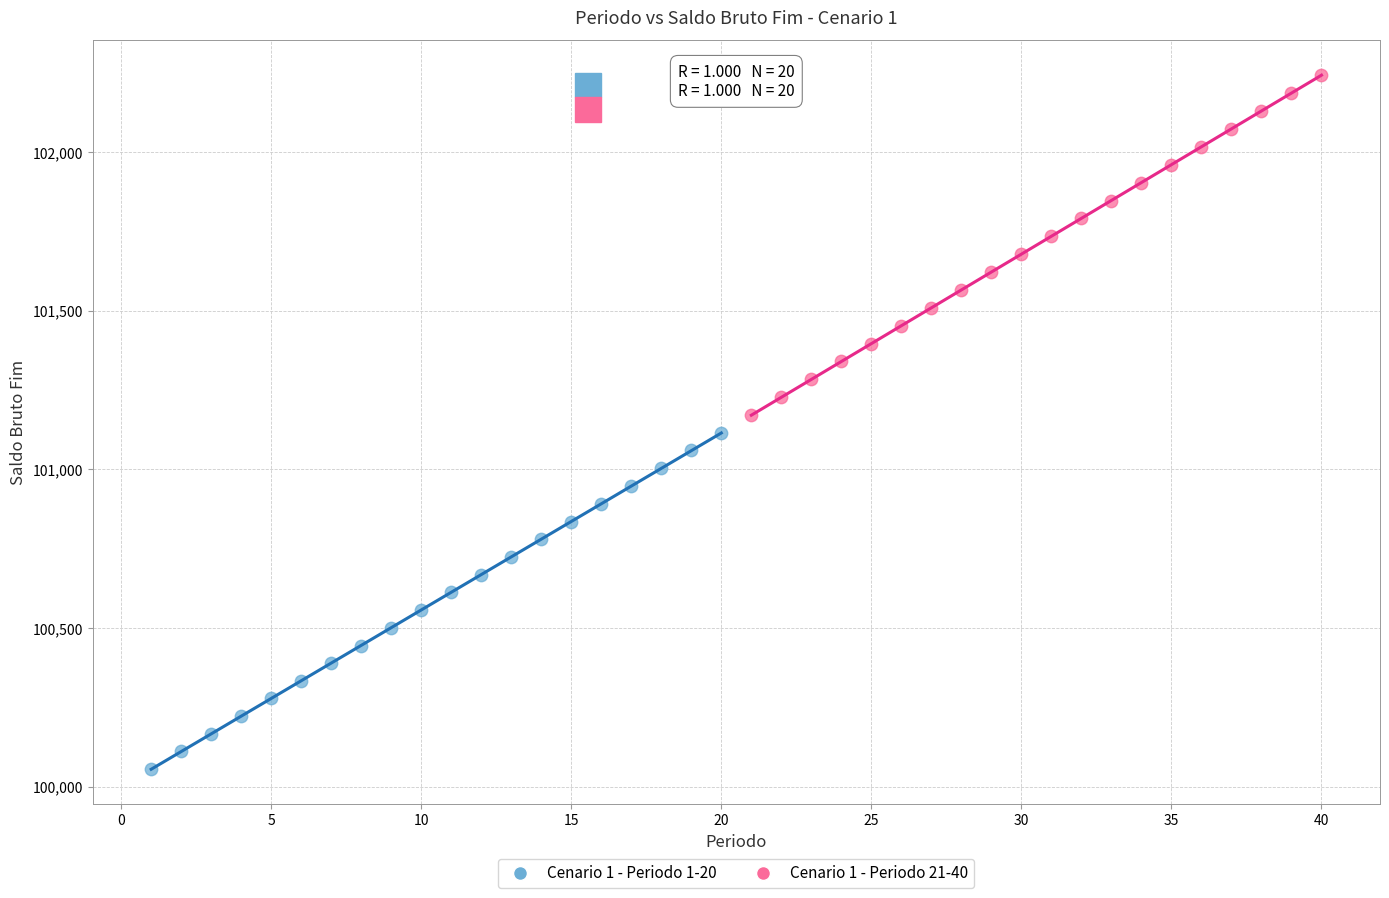

Which series reaches the maximum Y coordinate?

Cenario 1 - Periodo 21-40